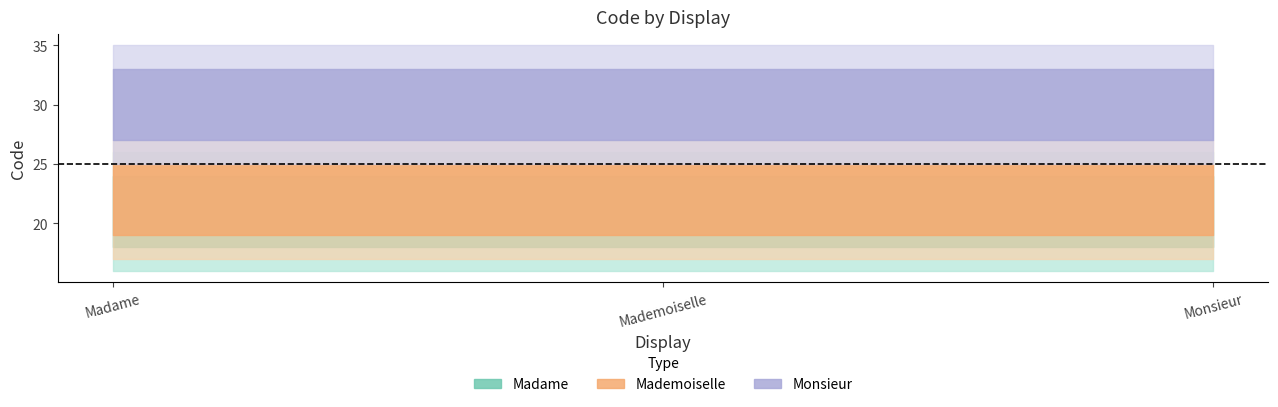

How many lines are shown in the chart?

3